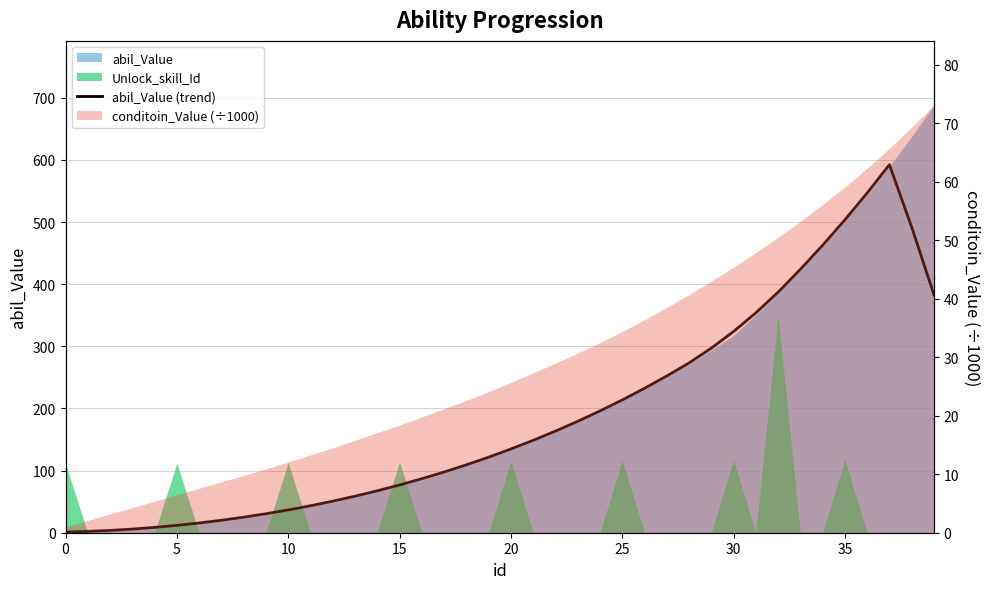

How many data points are less than 134?

20